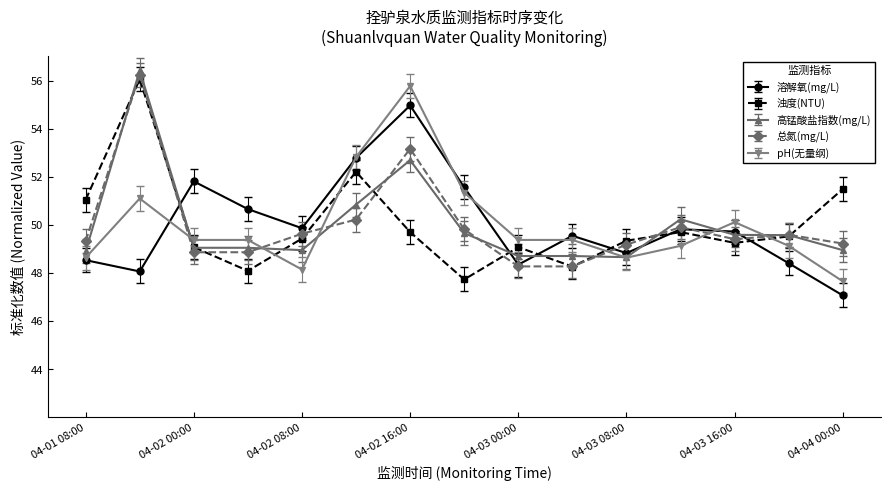

What is the average value of the 溶解氧(mg/L) series?

50.0